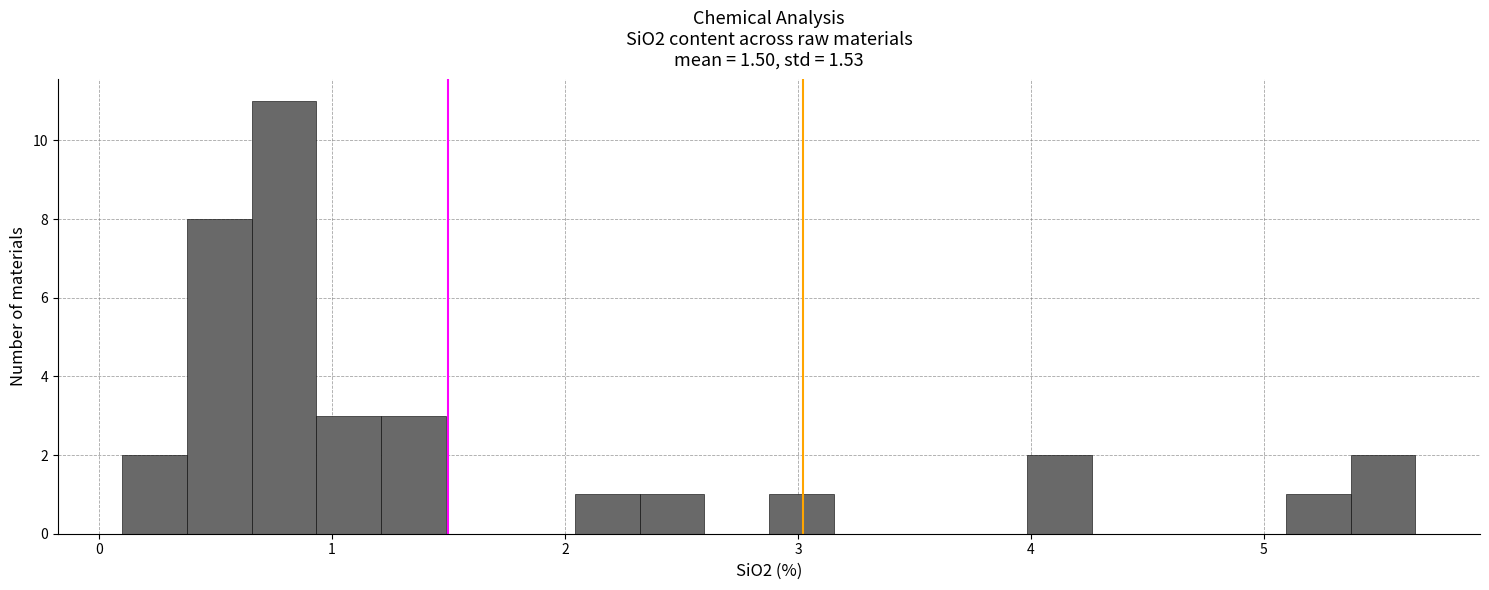

Around what value on the x-axis is the tallest bar? Give the approximate position of its centre, as read against the axis.

0.8